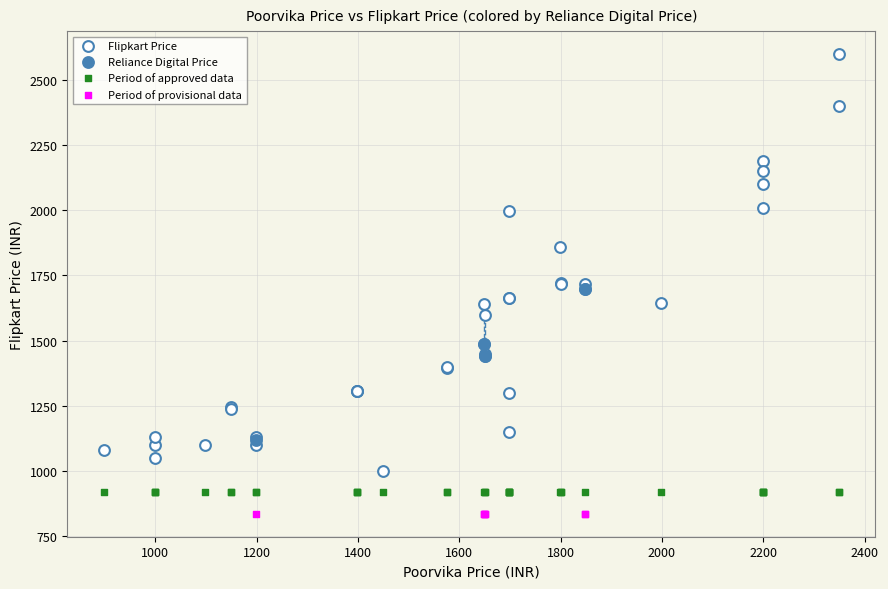

Which series contains the highest Y value?

Flipkart Price